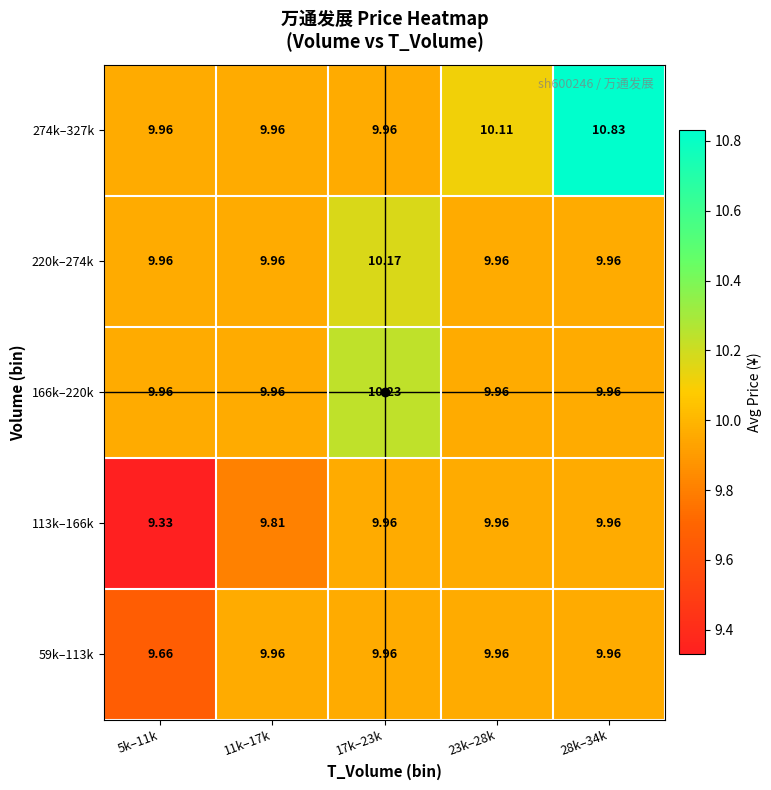

Is the value of 59k–113k at 5k–11k greater than the value of 274k–327k at 28k–34k?

No